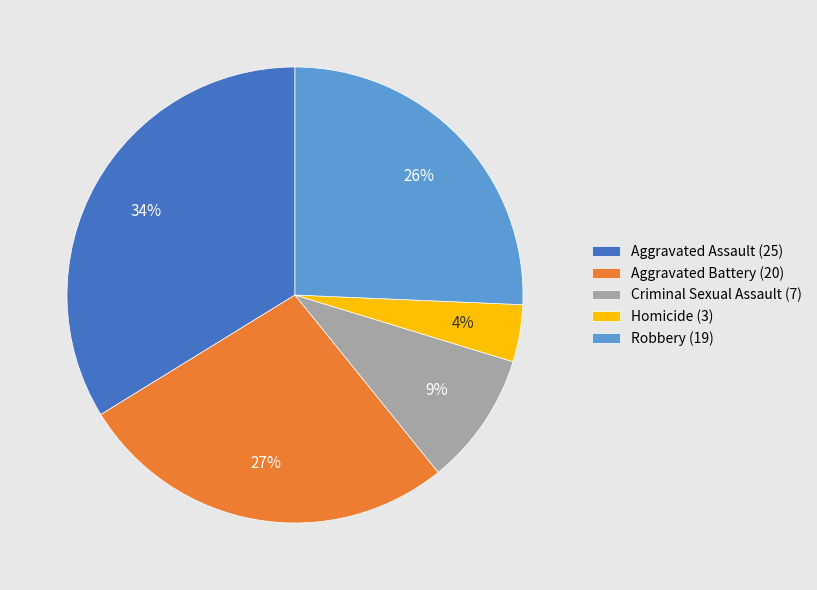

How many slices are in this pie chart?

5